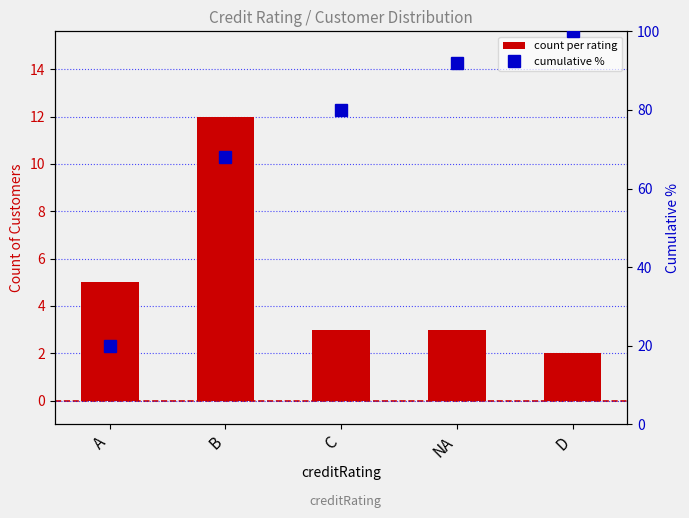

Between NA and C, which is larger?

NA